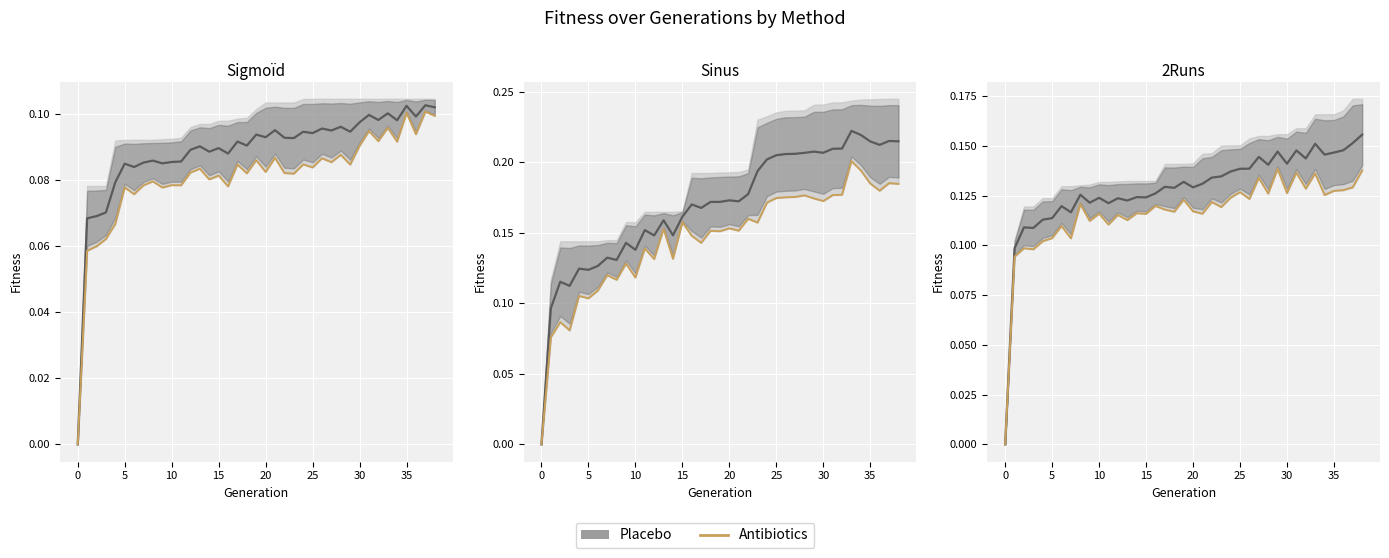

The Antibiotics series shows 0.1 at 32. True or false?

True